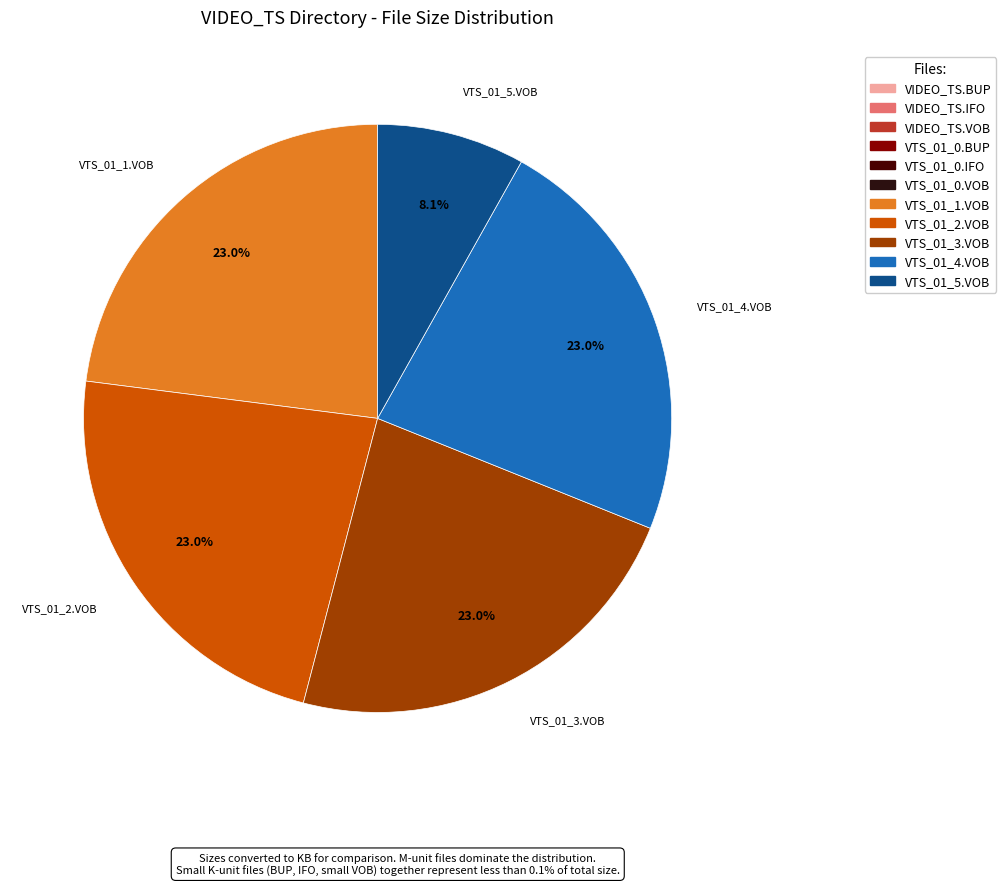

Which category has the biggest portion of the pie?

VTS_01_1.VOB